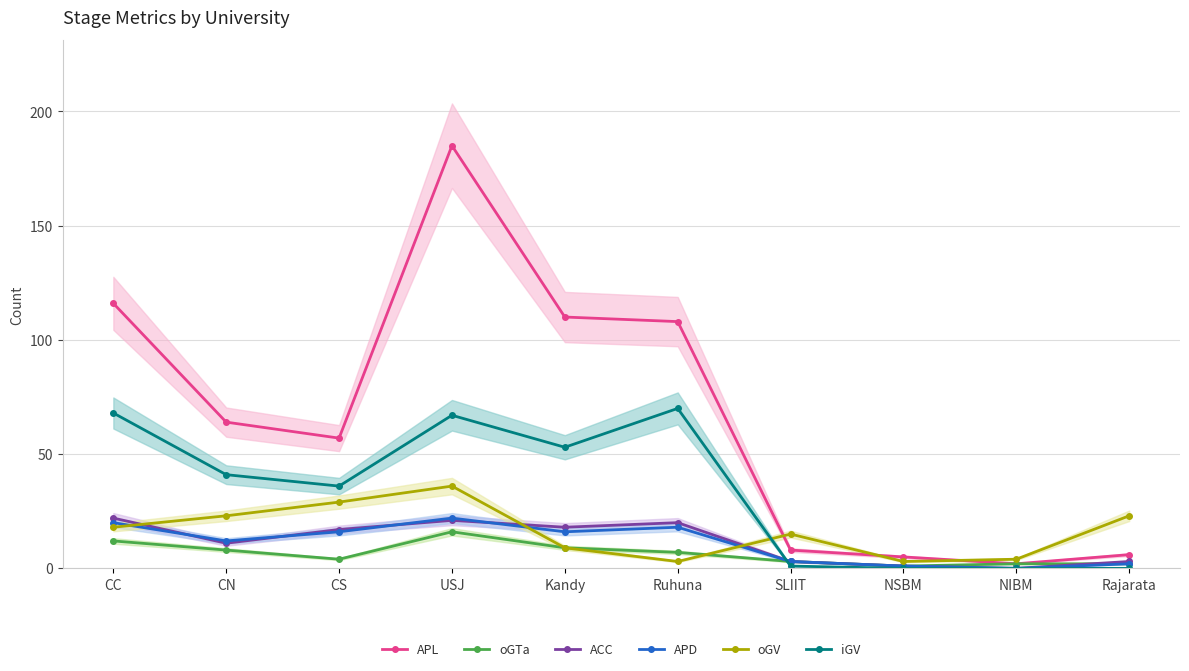

What is the spread (max minus min) of values at CC?

104